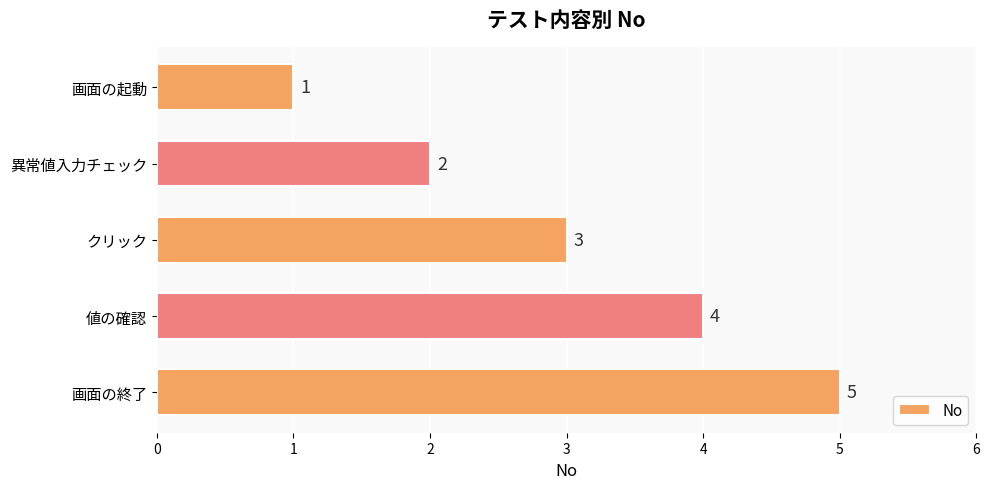

Rank the categories by value from highest to lowest.

画面の終了, 値の確認, クリック, 異常値入力チェック, 画面の起動